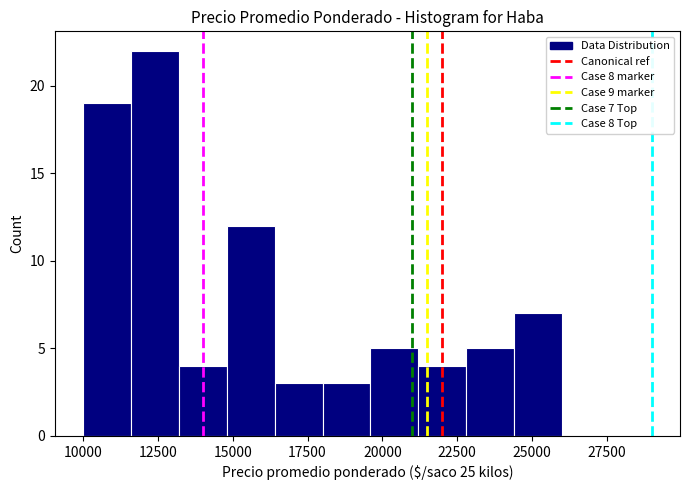

Around what value on the x-axis is the tallest bar? Give the approximate position of its centre, as read against the axis.

12500